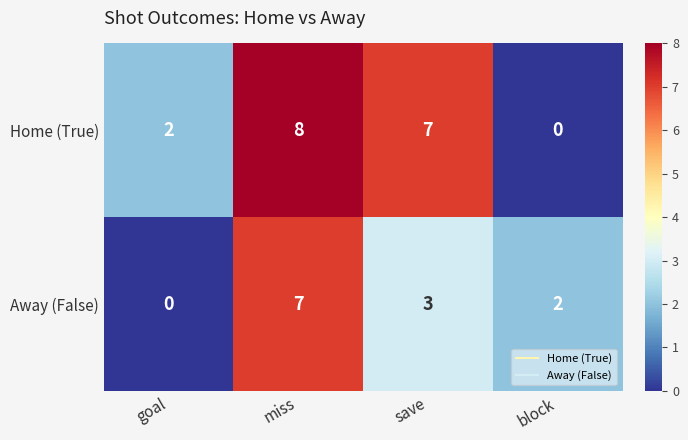

Count the number of categories in the chart.

4